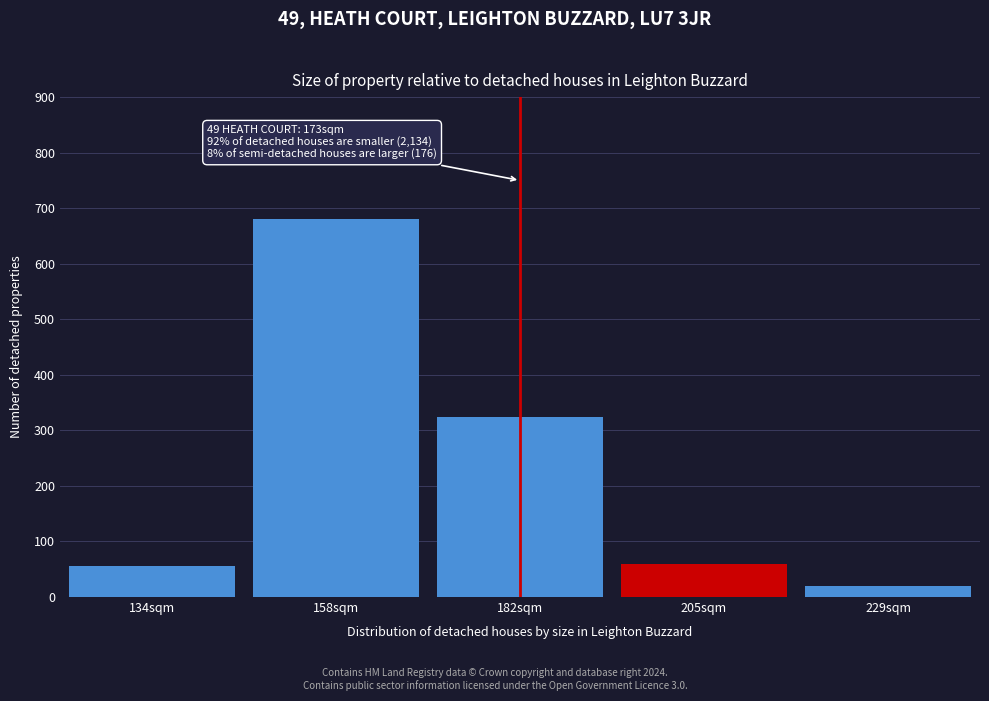

Reading left to right, extract all data points from this chart.

134sqm=55	158sqm=680	182sqm=325	205sqm=60	229sqm=20